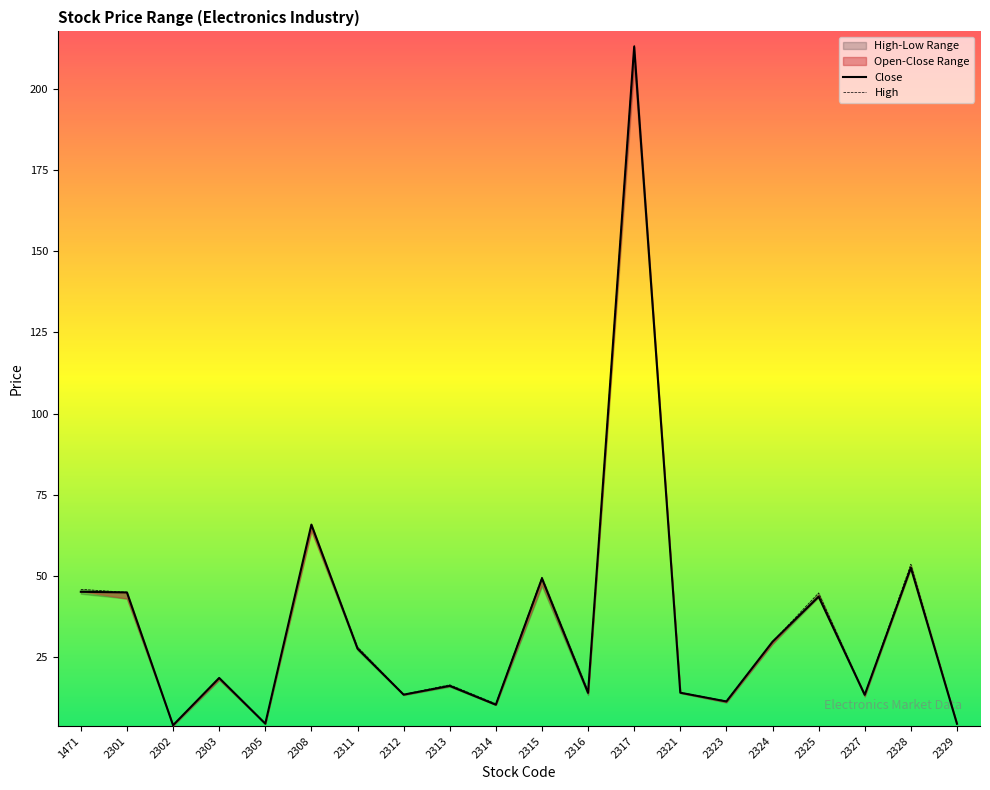

Where is the first local maximum for Close?

2303